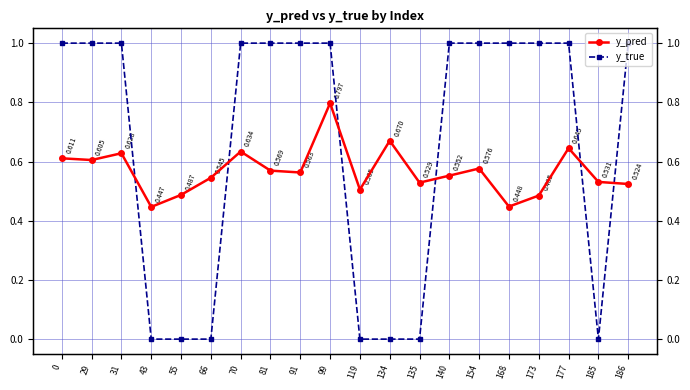

Between 43 and 134, which is larger?

134